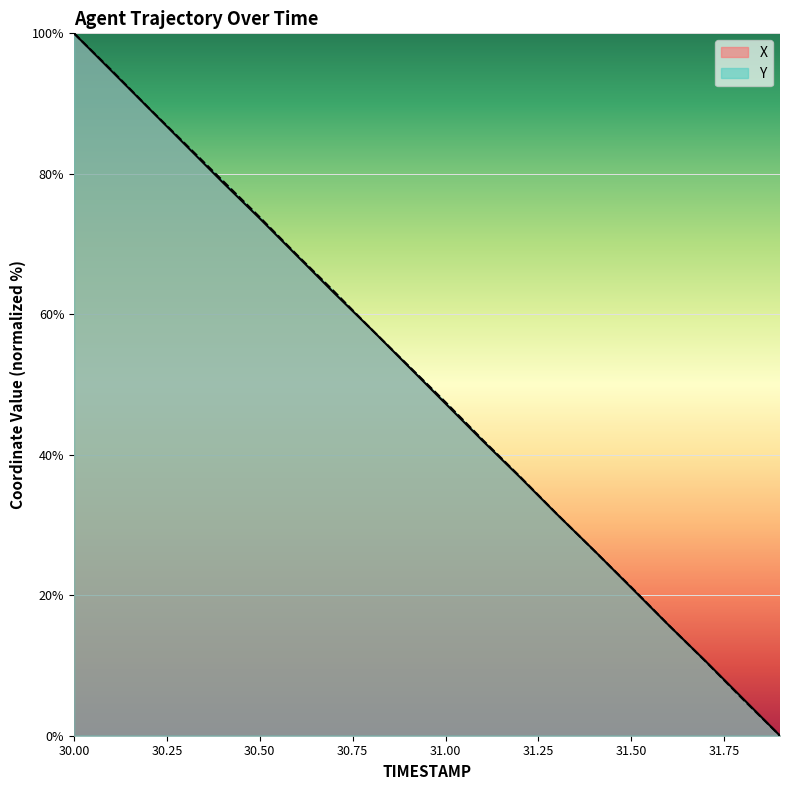

What is the average value of the Y series?

50.0